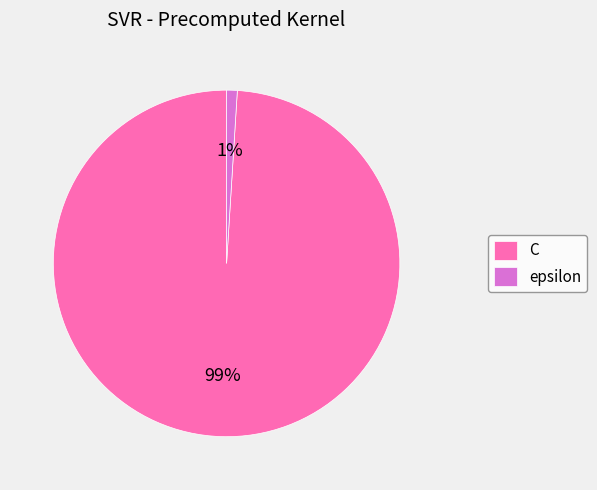

Is the sum of C and epsilon greater than half?

Yes